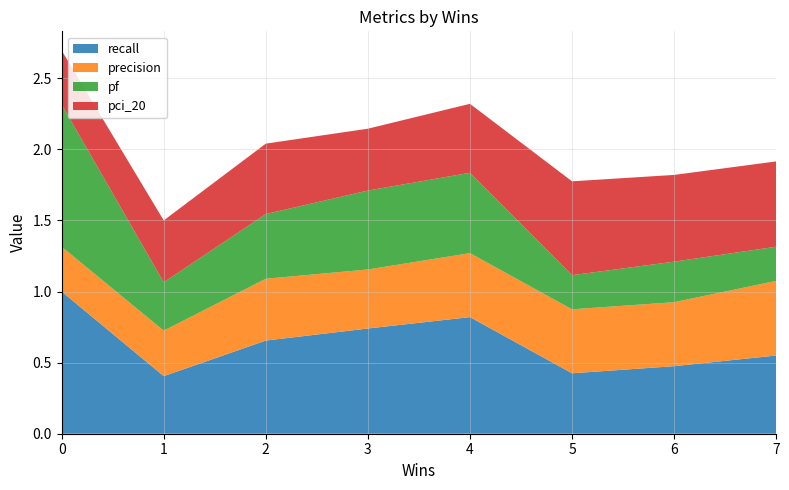

What is the maximum value for recall?

1.0